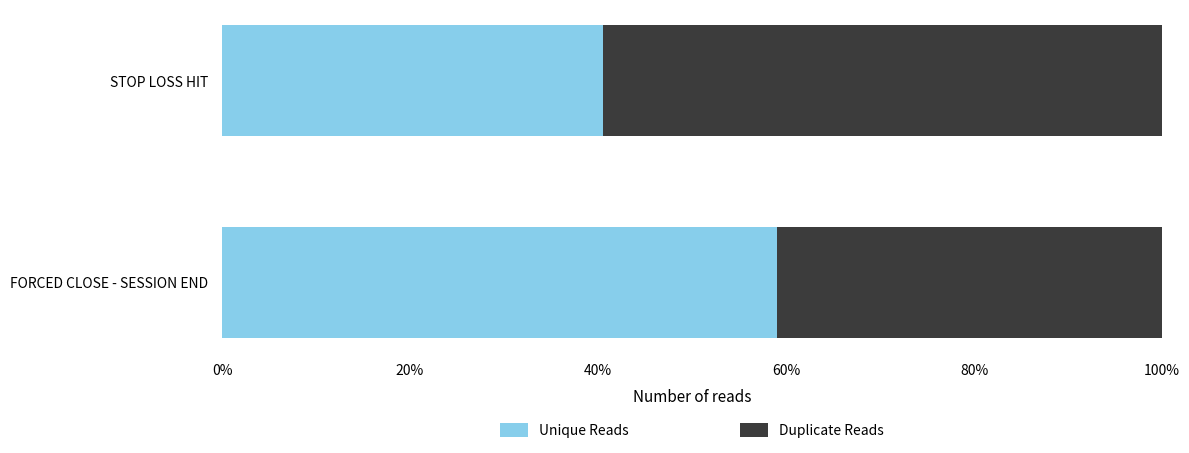

Which category has the highest value in the Unique Reads series?

FORCED CLOSE - SESSION END